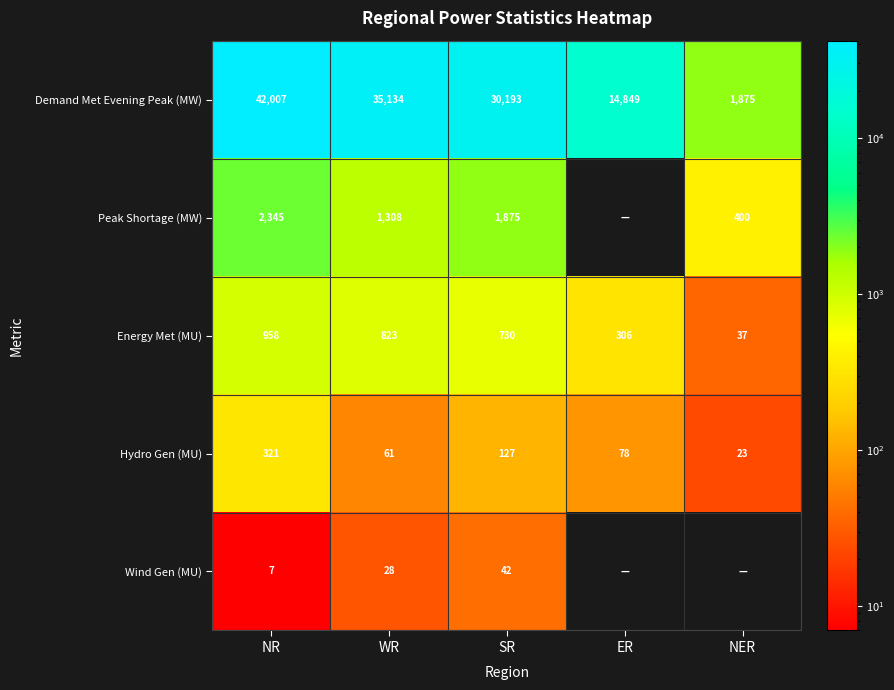

What is the difference between the highest and lowest values at WR?

35106